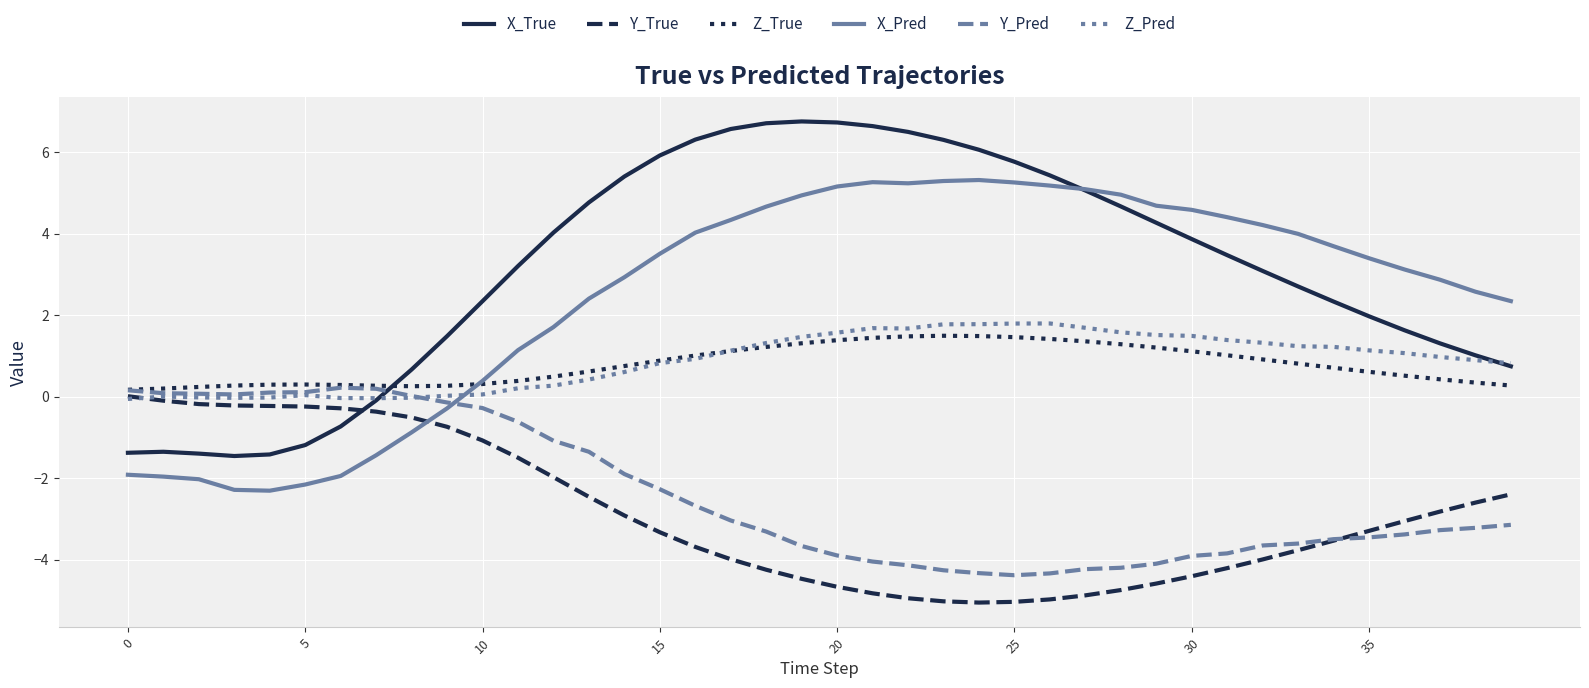

True or false: X_Pred and Y_True intersect in this chart.

True